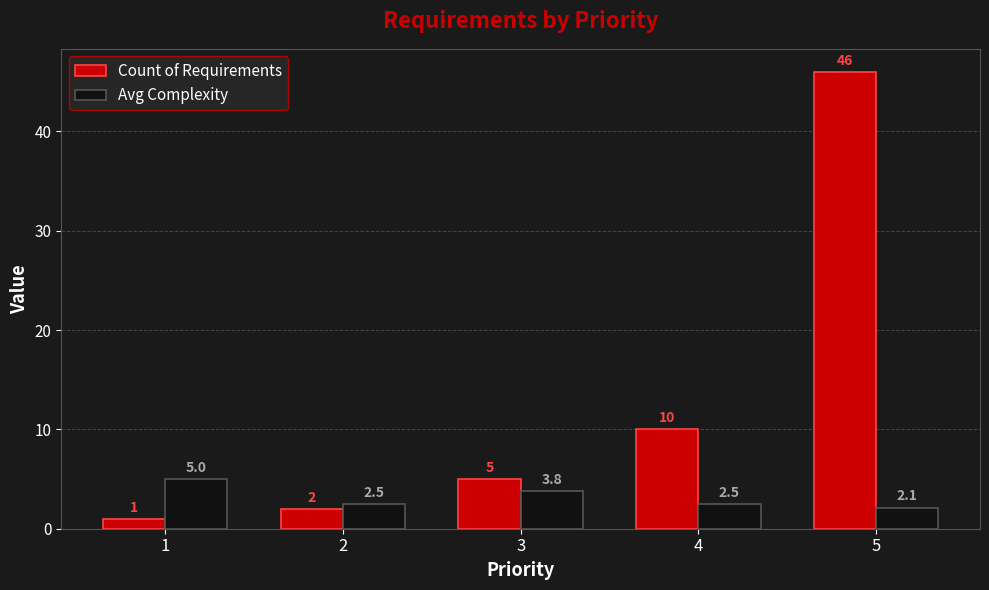

What is the spread (max minus min) of values at 5?

43.9